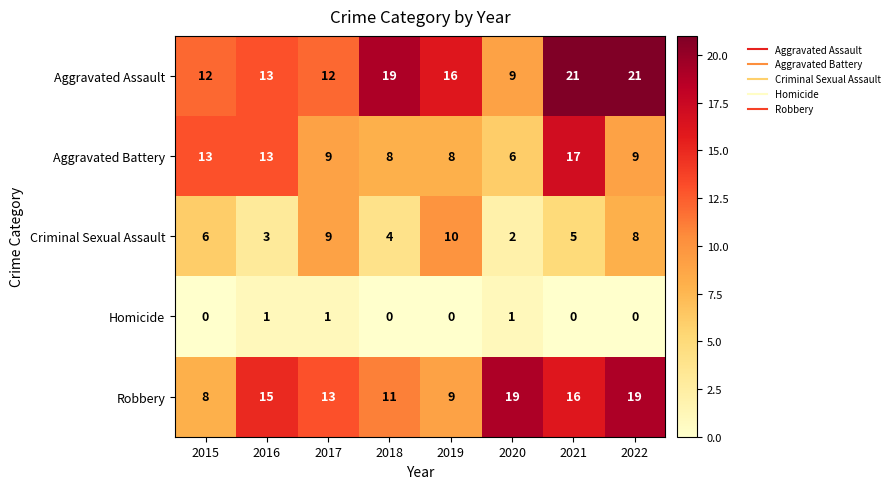

The value of Aggravated Battery at 2015 is 18. True or false?

False